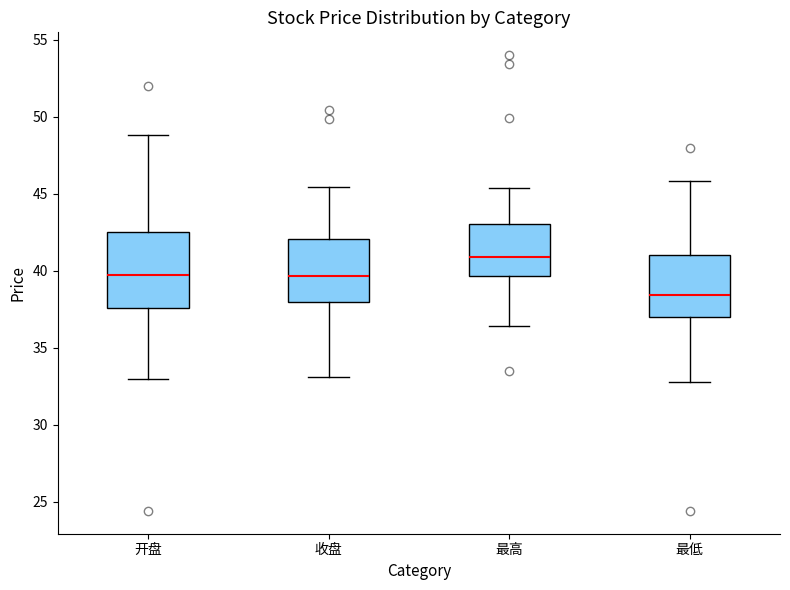

Reading left to right, transcribe this box plot: for each box, give where its median line is, the range the box spans, and where its two whiskers end, as read against the y-axis. The values are not printed on the chart, so give them approximately, as read against the axis.

开盘: median 39.5, box 37.5 to 42.5, whiskers 33.0 to 49.0
收盘: median 39.5, box 38.0 to 42.0, whiskers 33.0 to 45.5
最高: median 41.0, box 39.5 to 43.0, whiskers 36.5 to 45.5
最低: median 38.5, box 37.0 to 41.0, whiskers 33.0 to 46.0